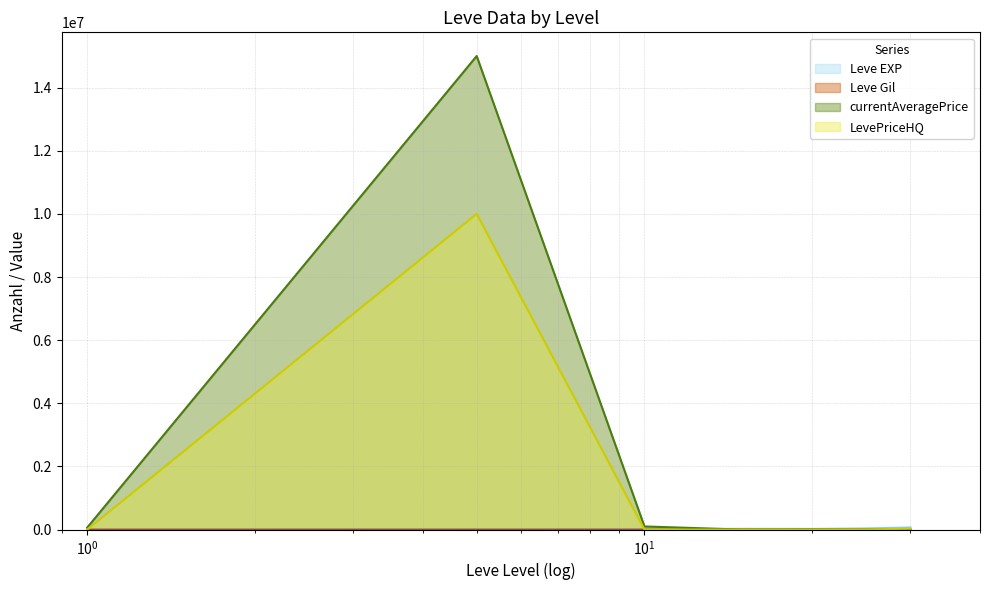

Which series has the largest range (max minus min)?

currentAveragePrice